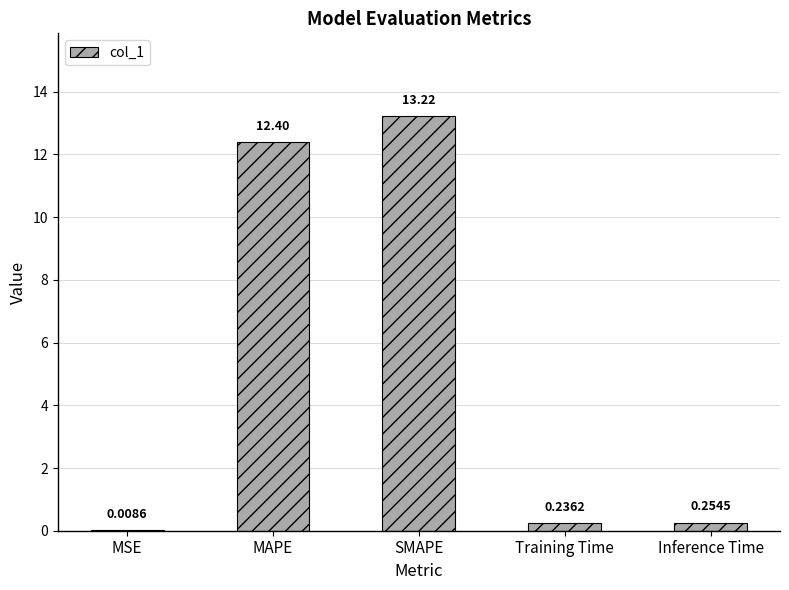

What is the change in value from MSE to Training Time?

+0.2